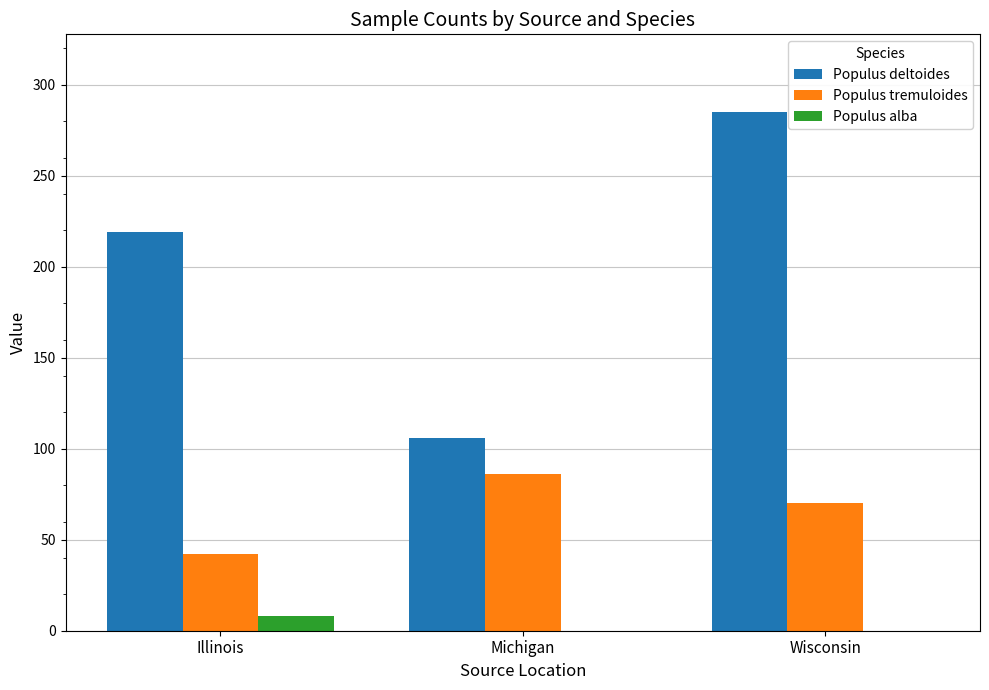

Which series has the largest total across all categories?

Populus deltoides